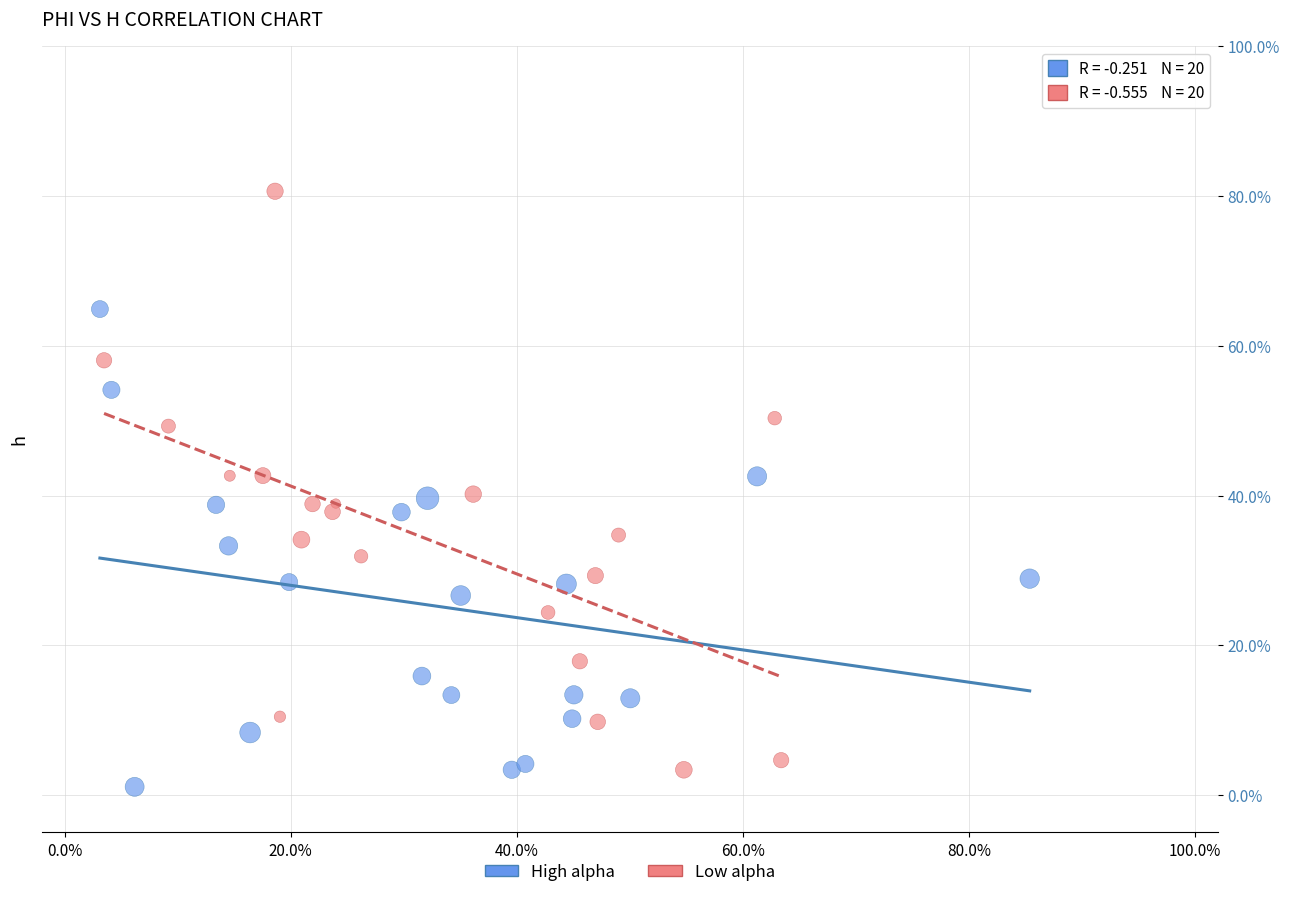

What are all the series names shown in the legend?

High alpha, Low alpha